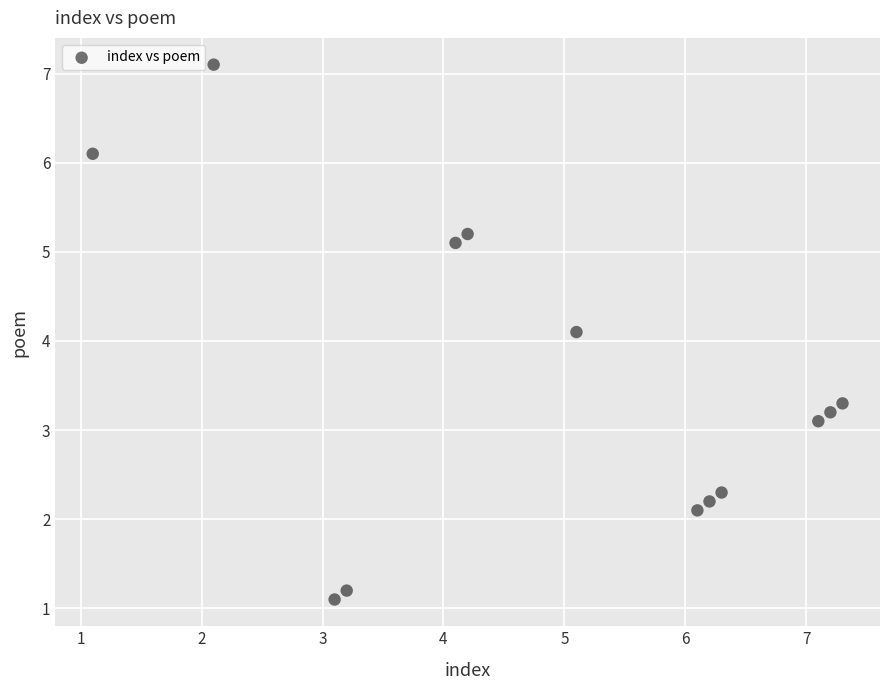

What is the range of X values (max minus min)?

6.2